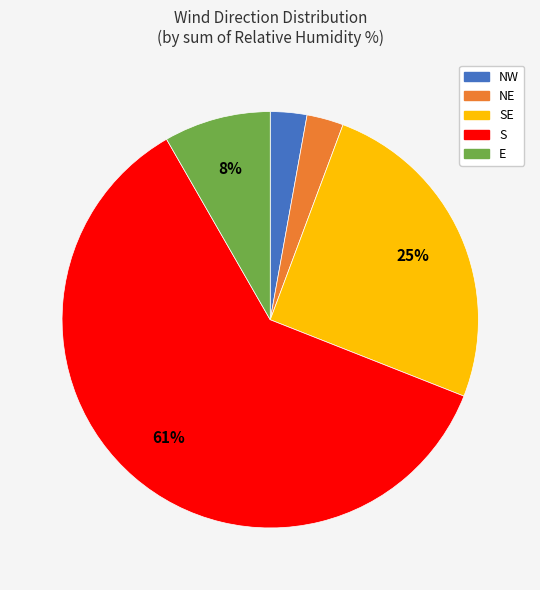

Does any single category account for the majority?

Yes